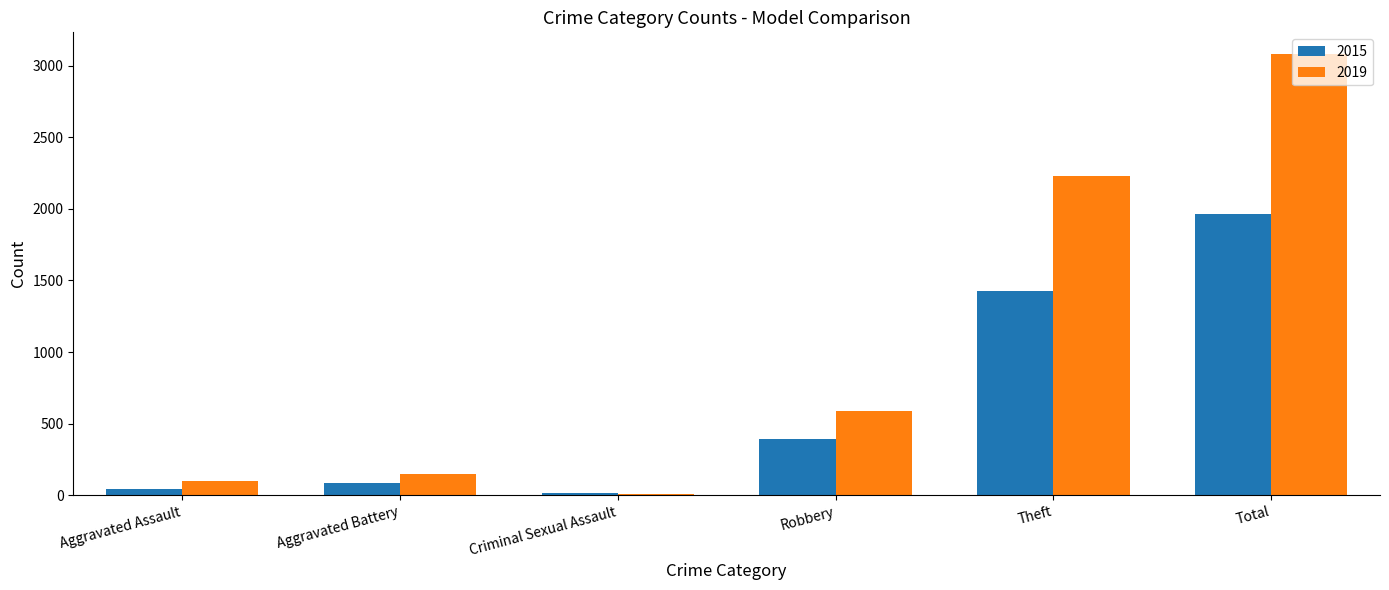

Which series has the largest range (max minus min)?

2019